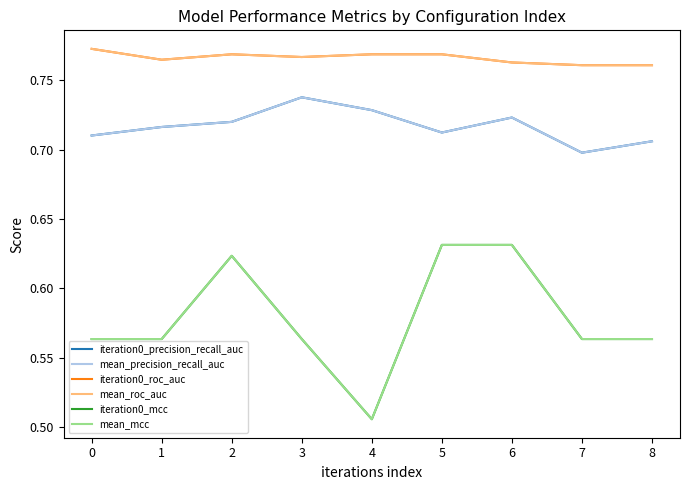

What is the value of the iteration0_mcc point at the 4th from the left?

0.6